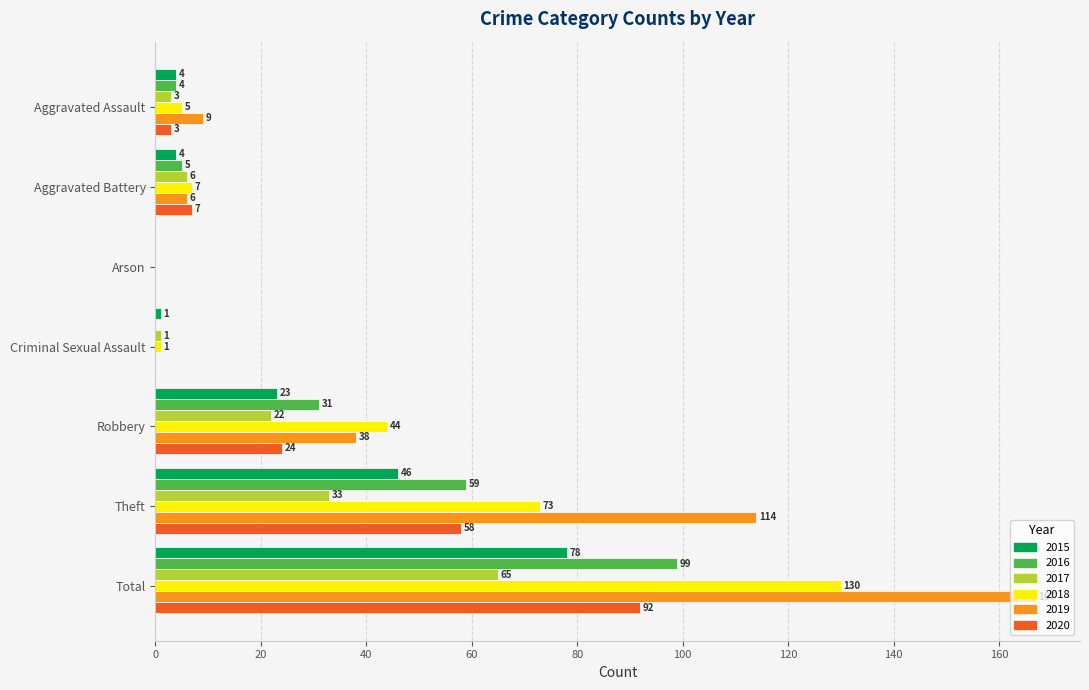

What is the sum of the 2016 values at Robbery and Arson?

31